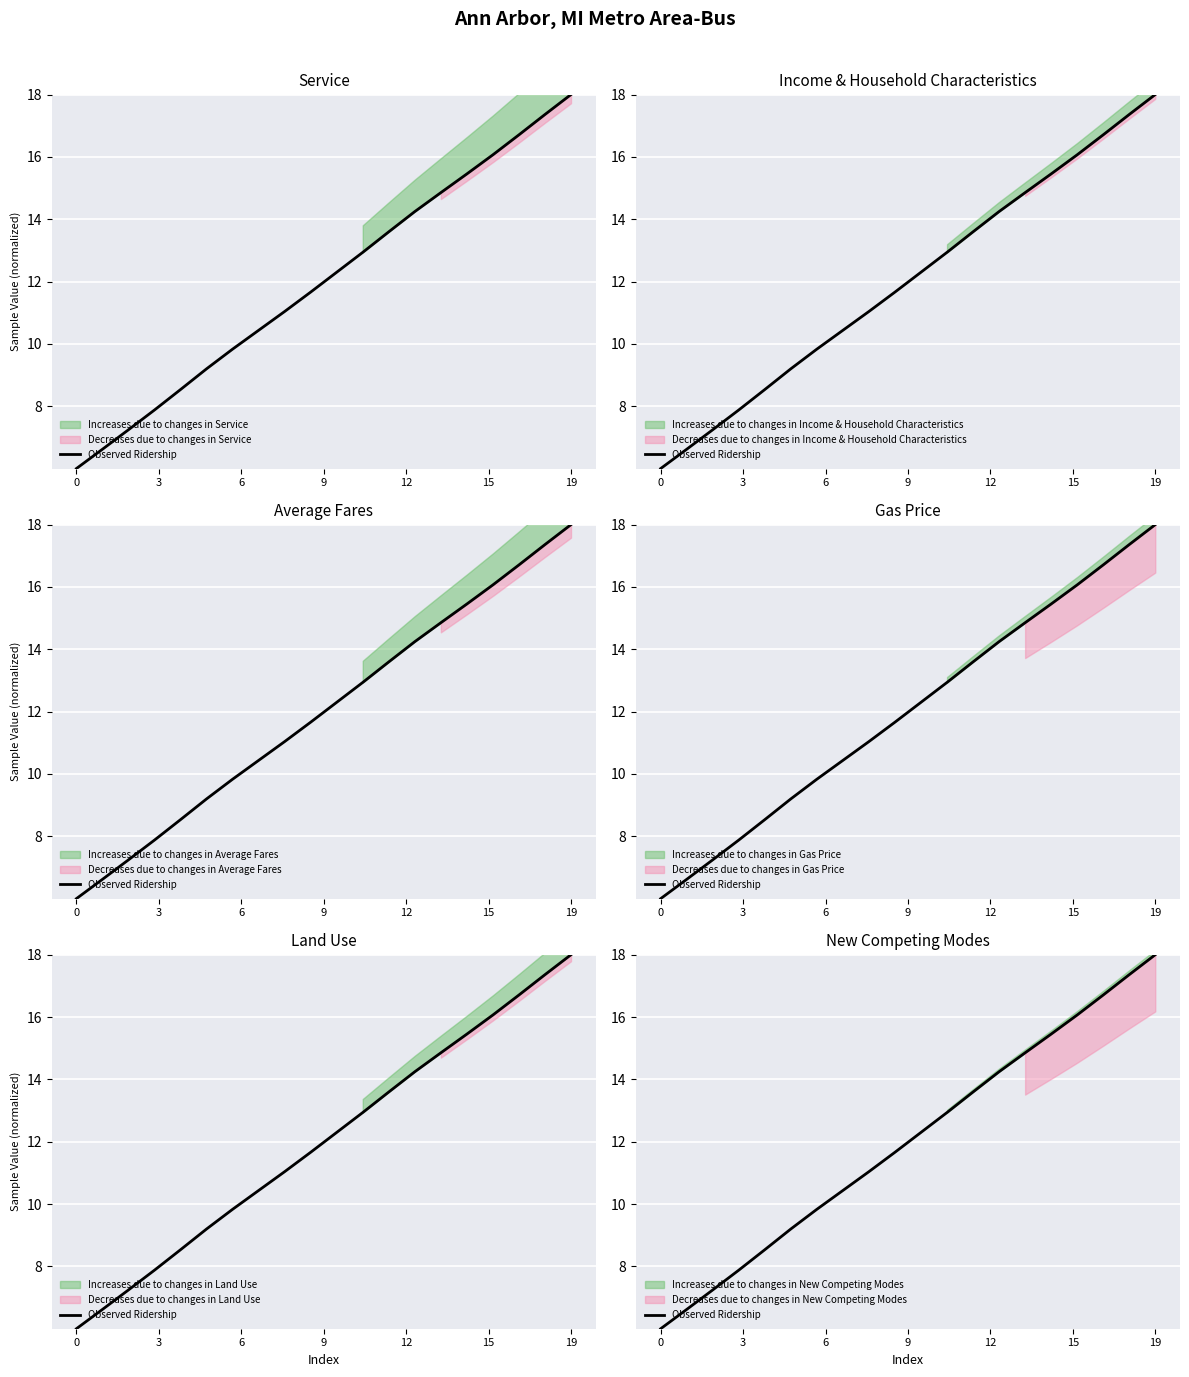

What is the sum of all values?

240.0